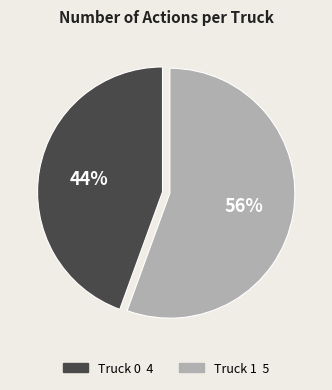

To the nearest percent, what portion does Truck 0 represent?

44%